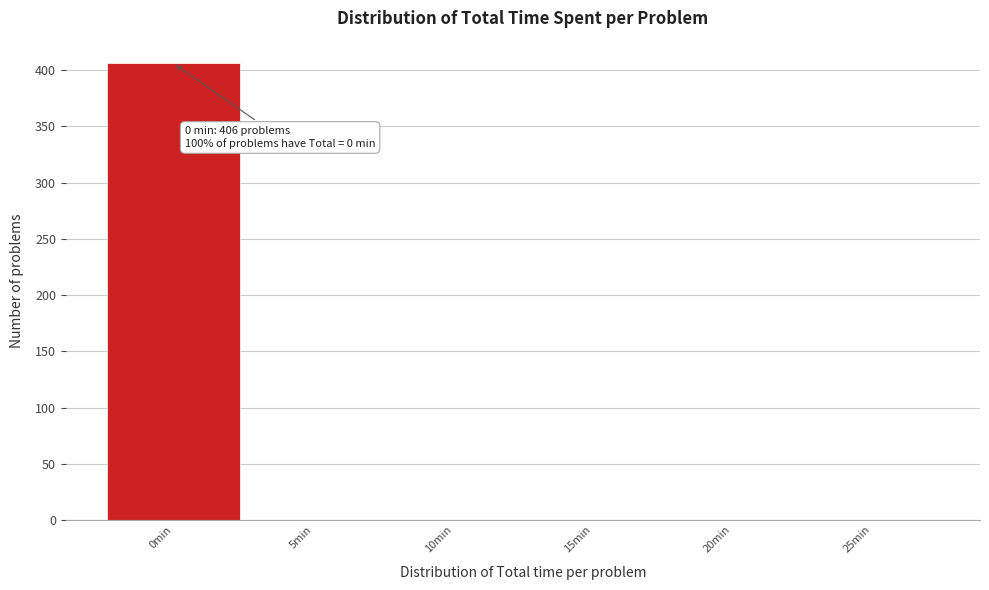

Over which range of the x-axis is the bar tallest?

-2.5 to 2.5